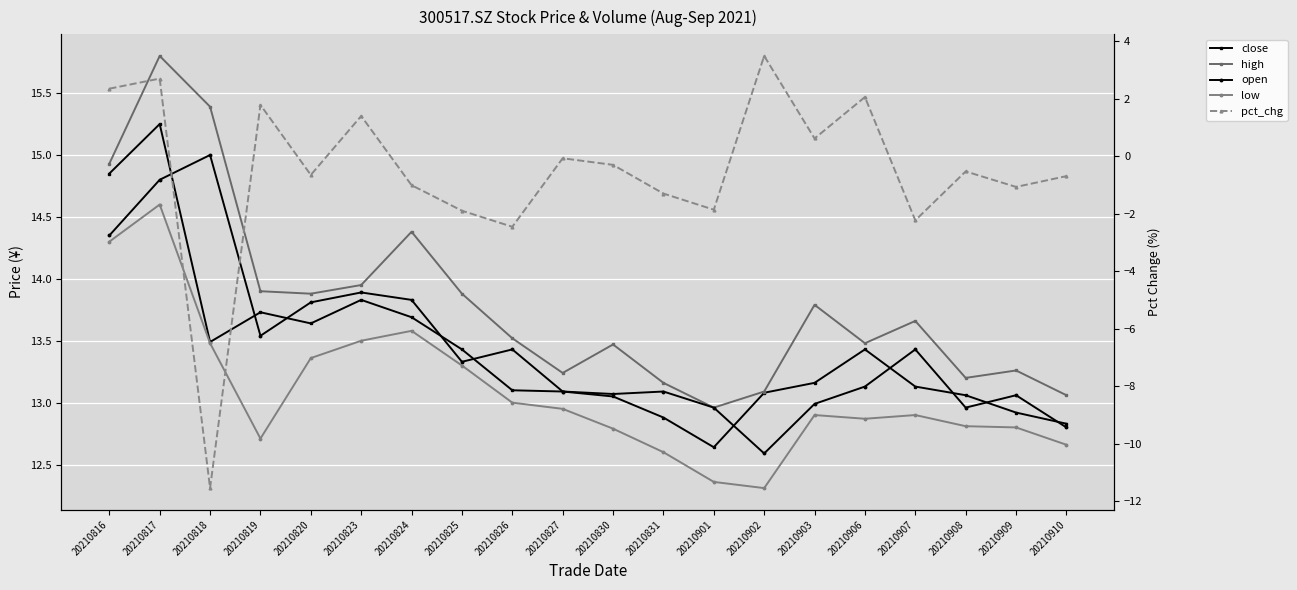

Between 20210906 and 20210830, which is larger?

20210906